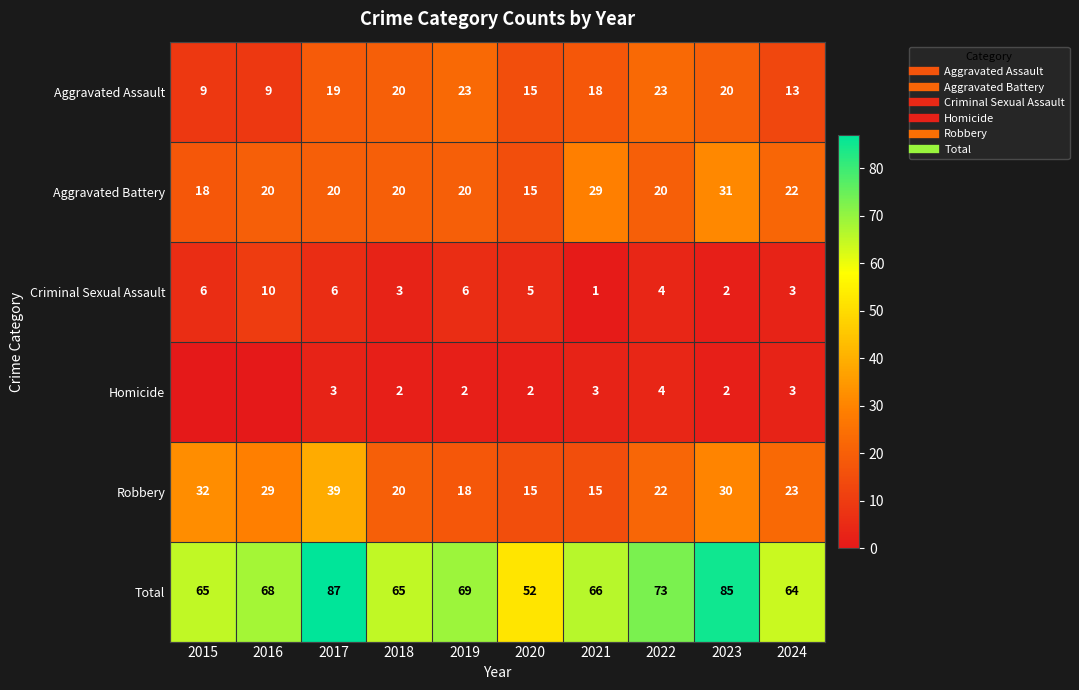

How many distinct data groups are displayed?

6